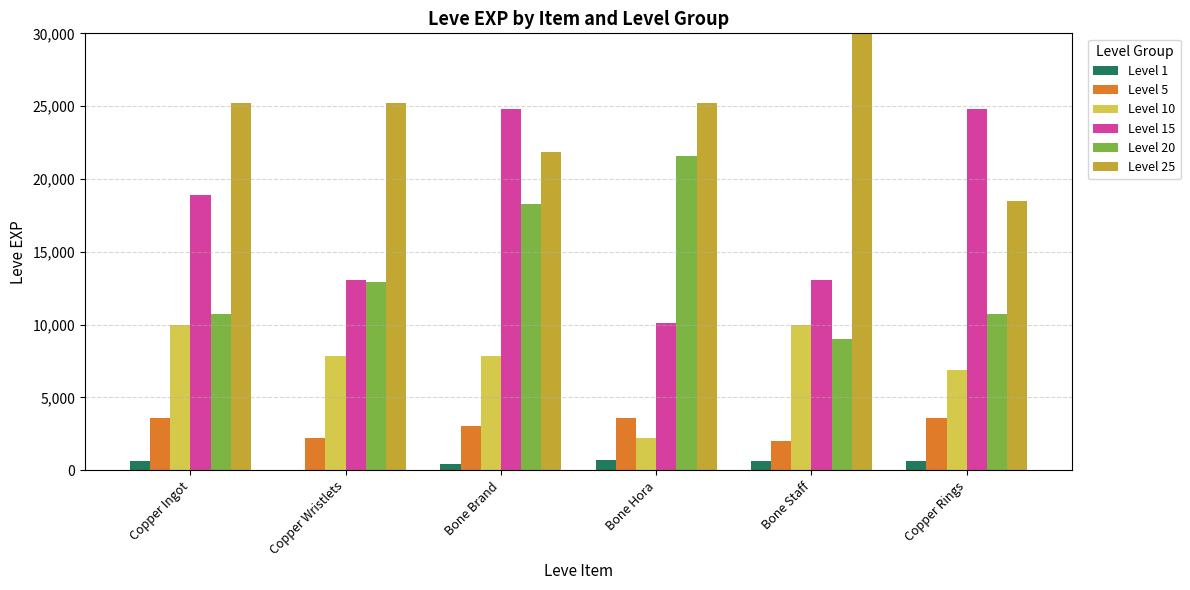

Rank the series by their maximum value, from highest to lowest.

Level 25, Level 15, Level 20, Level 10, Level 5, Level 1